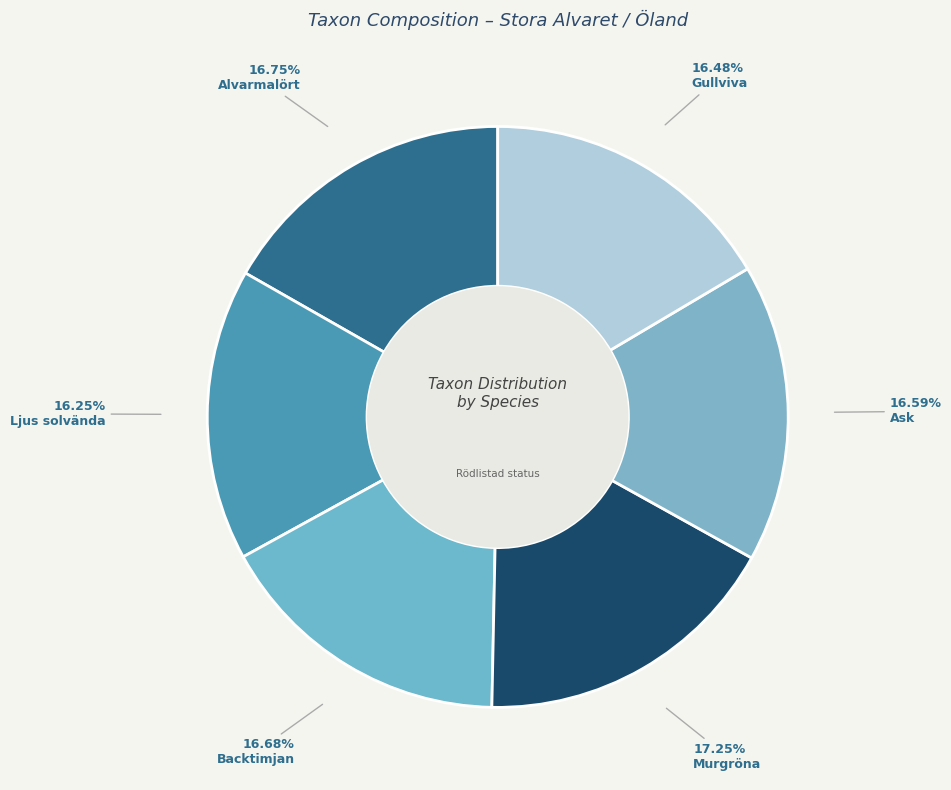

What is the total percentage of Ljus solvända and Ask?

32.8%